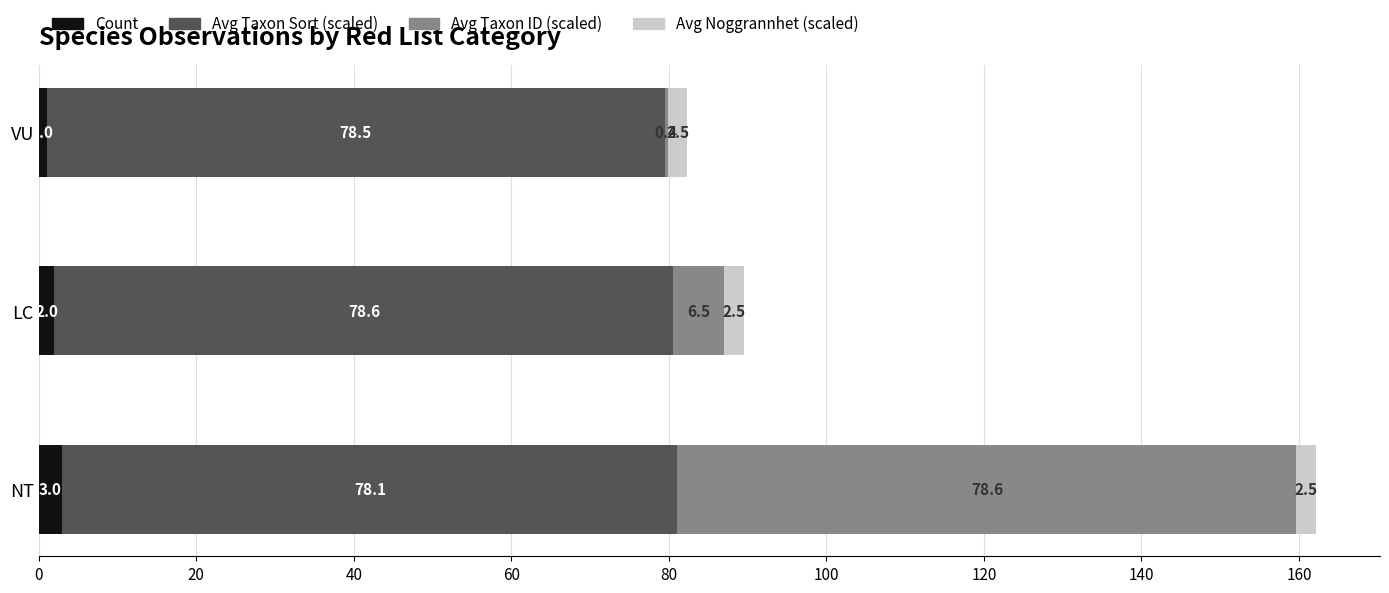

At which category is the sum across all series the highest?

NT